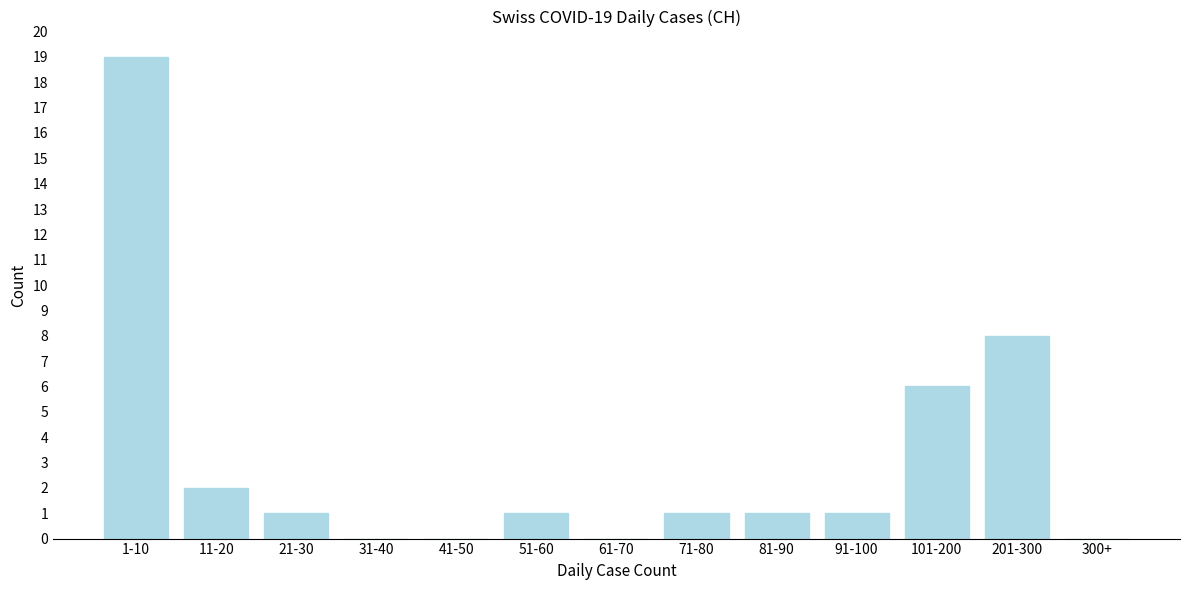

Reading left to right, what are all the values shown in this chart?

1-10=19	11-20=2	21-30=1	31-40=0	41-50=0	51-60=1	61-70=0	71-80=1	81-90=1	91-100=1	101-200=6	201-300=8	300+=0